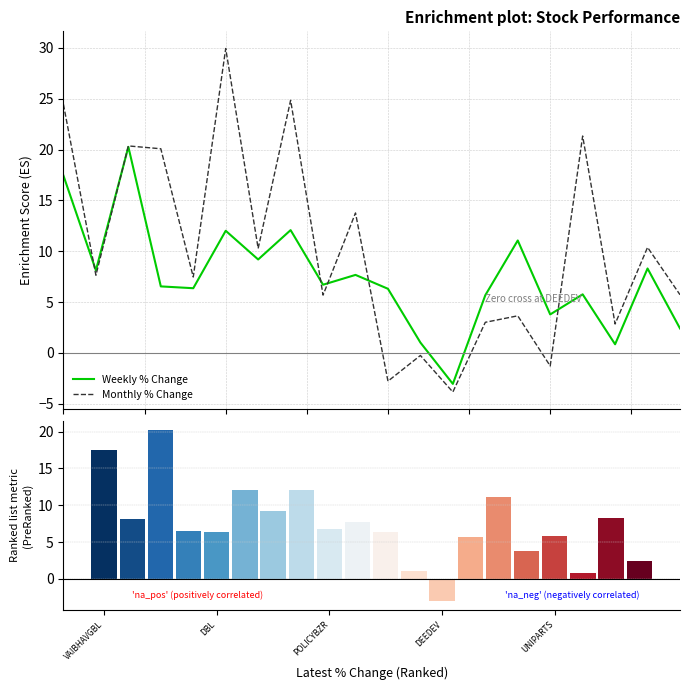

What is the value of the Weekly % Change bar at the 9th from the left?

6.7